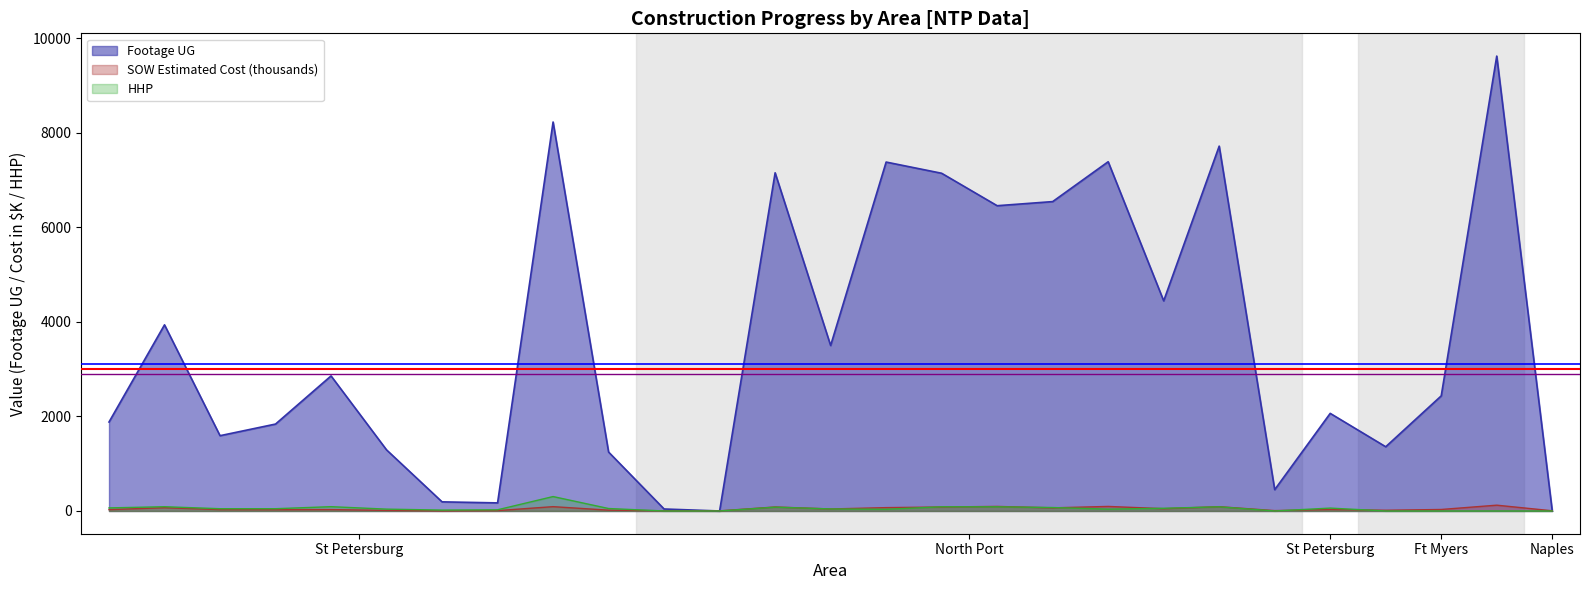

Count the number of data series in this chart.

3